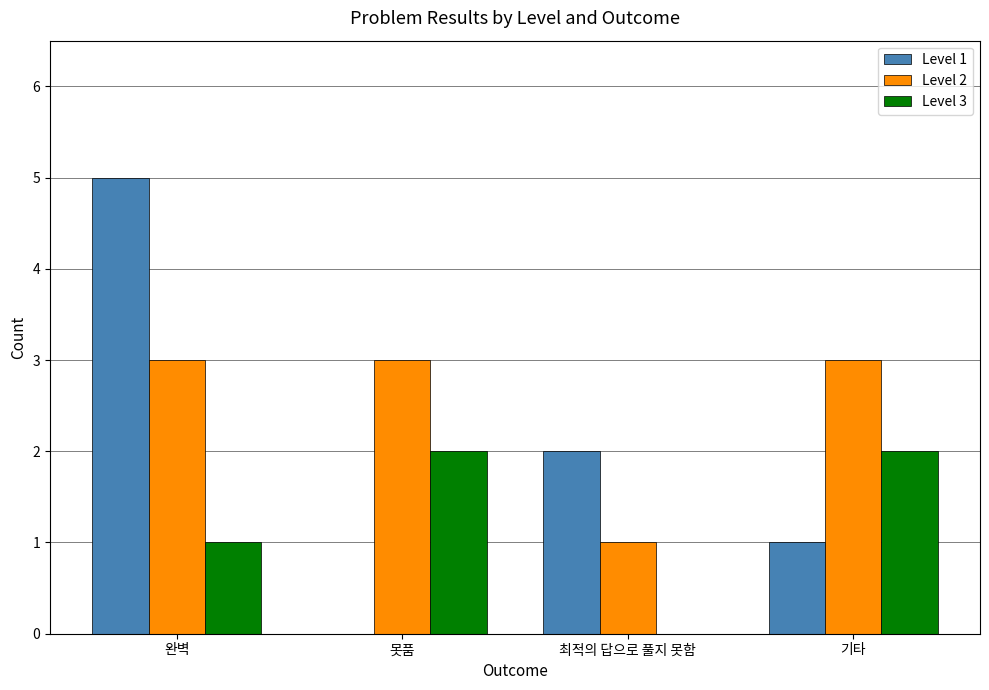

The value of Level 3 at 못품 is 3. True or false?

False